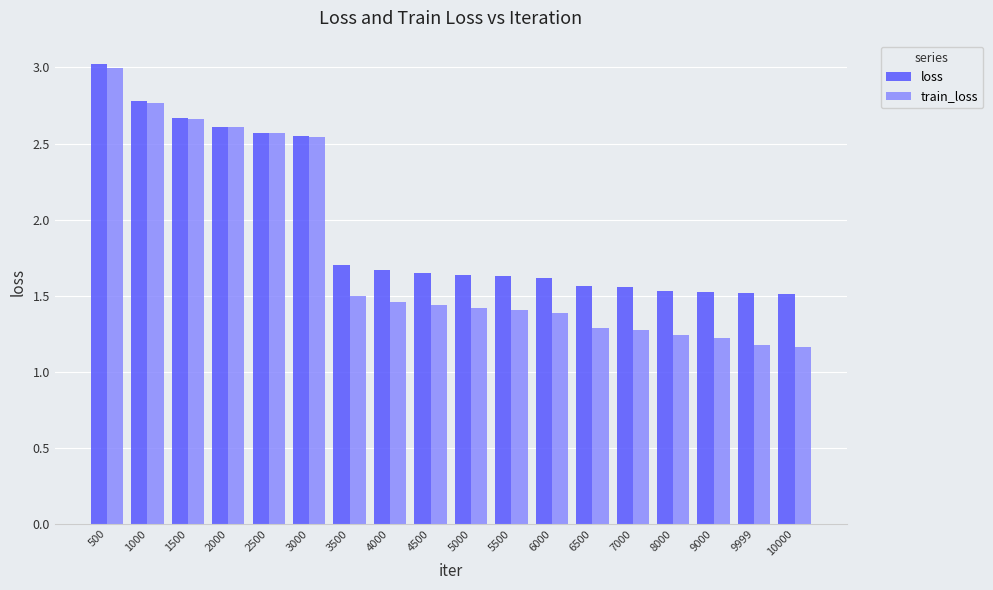

At which category is the sum across all series the highest?

500